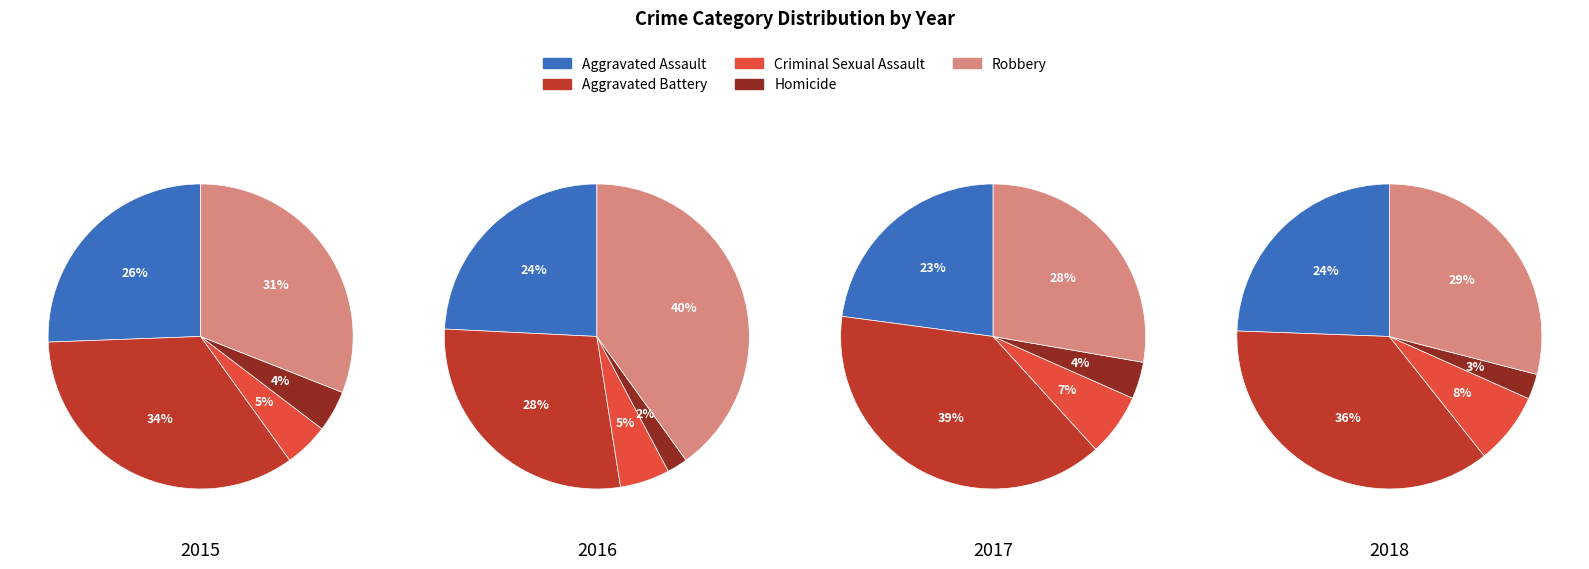

Is it true that Robbery is 31% of the pie?

True